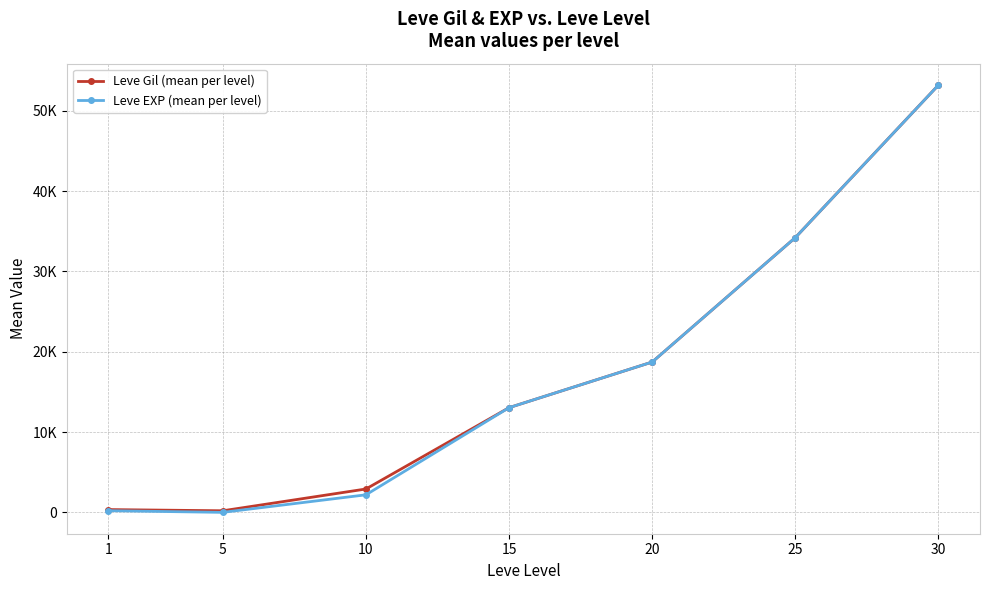

In Leve EXP (mean per level), how many points are lower than both neighbors (excluding endpoints)?

1